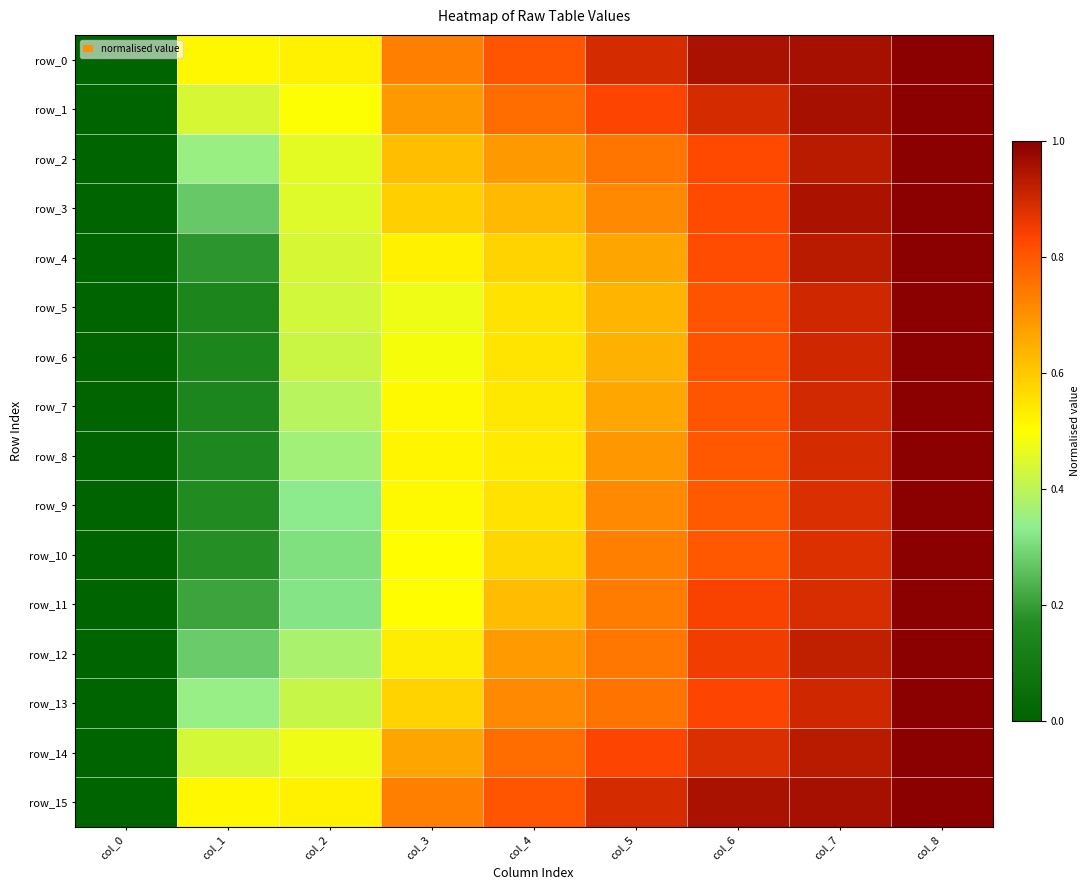

Rank the series at col_0 from lowest to highest value.

row_0, row_1, row_2, row_3, row_4, row_5, row_6, row_7, row_8, row_9, row_10, row_11, row_12, row_13, row_14, row_15